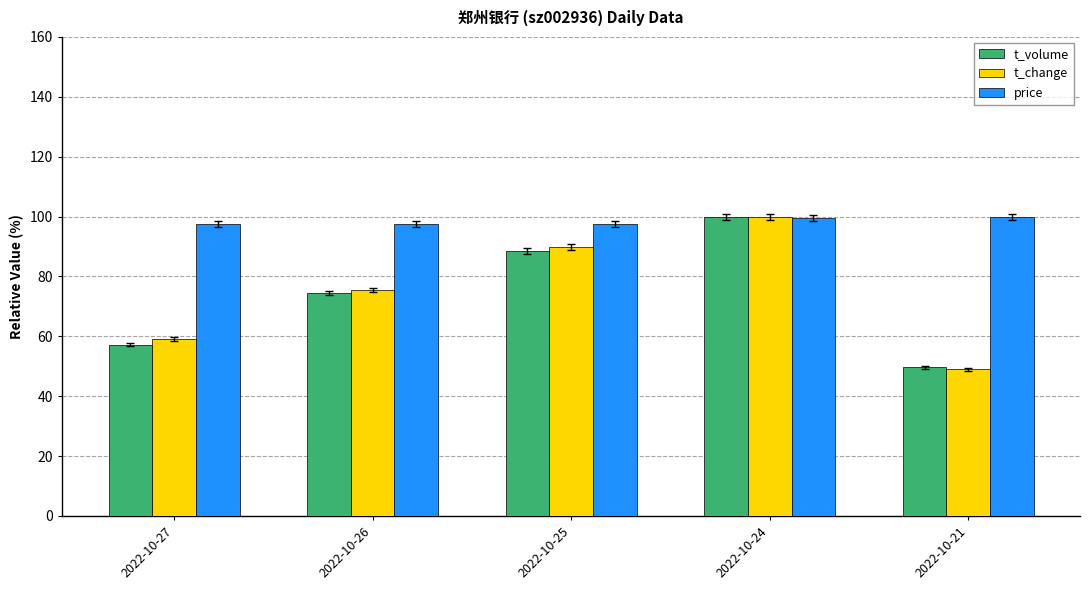

Rank the categories by t_change value from lowest to highest.

2022-10-21, 2022-10-27, 2022-10-26, 2022-10-25, 2022-10-24